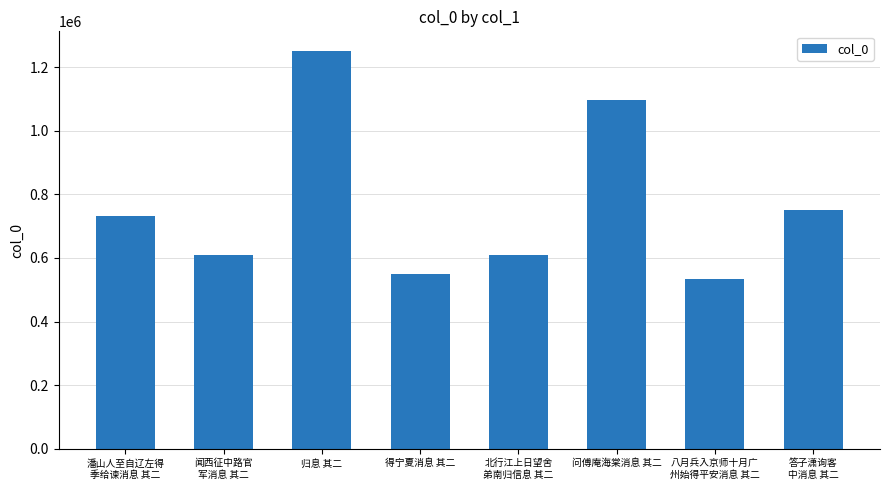

What is the sum of the values at 北行江上日望舍
弟南归信息 其二 and 问傅庵海棠消息 其二?

1705720